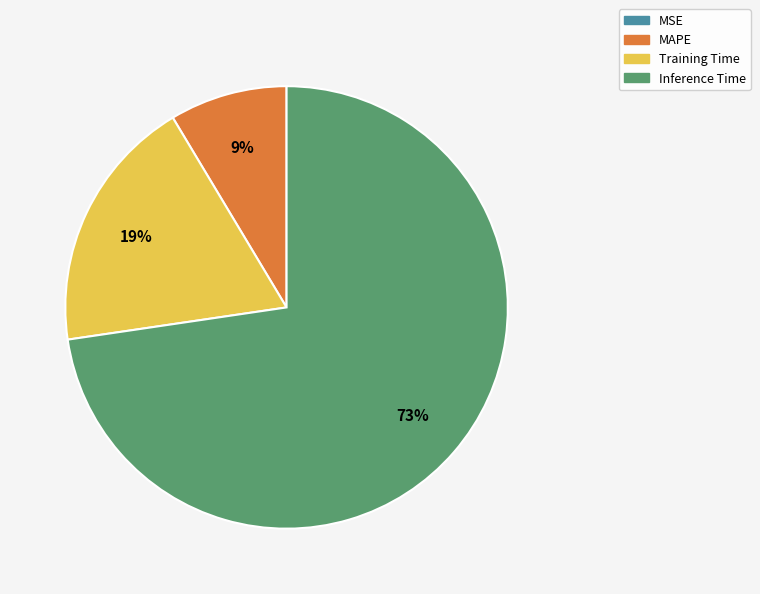

Do MAPE and Training Time together represent more than half of the pie?

No